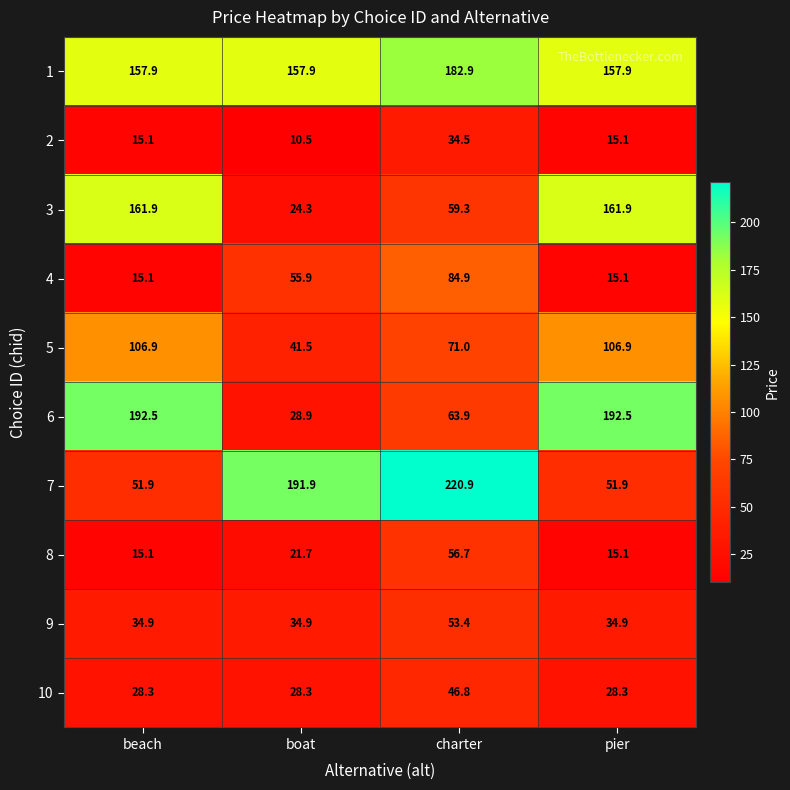

What is the maximum value for 6?

192.5